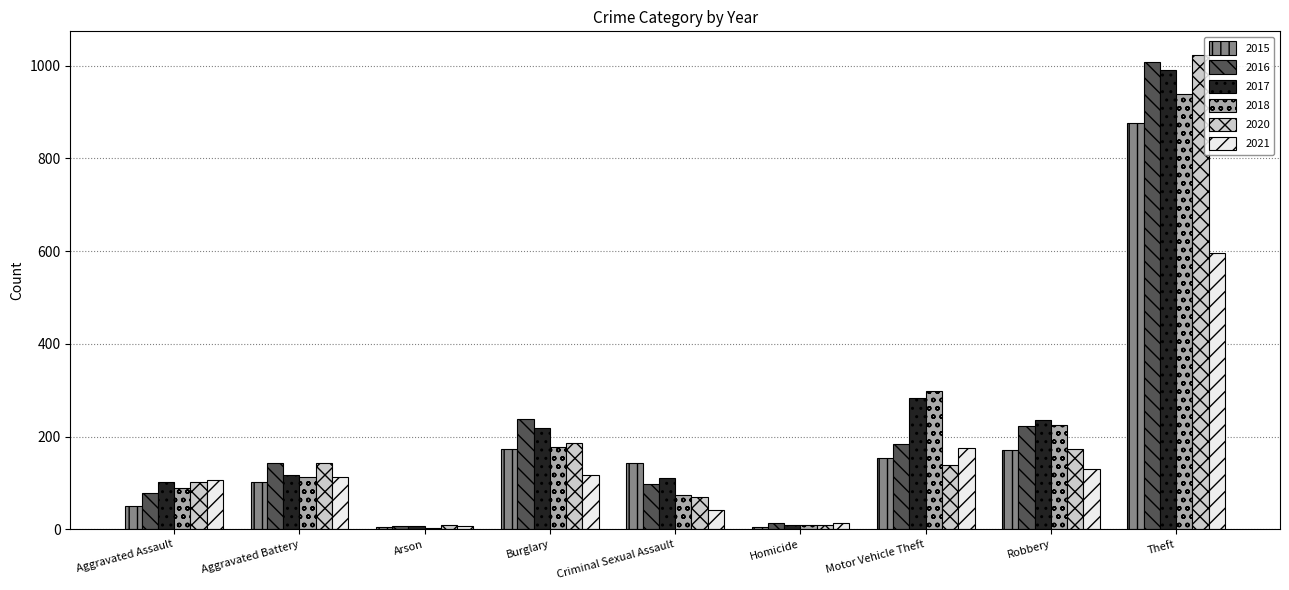

Count the number of categories in the chart.

9